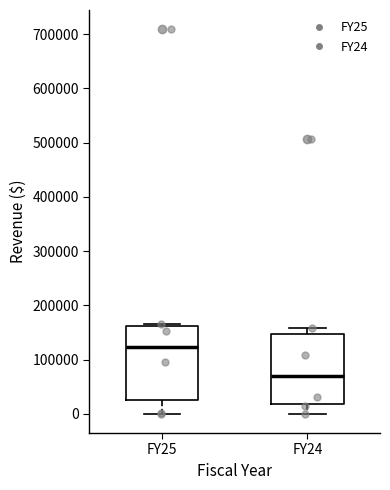

Reading left to right, transcribe this box plot: for each box, give where its median line is, the range the box spans, and where its two whiskers end, as read against the y-axis. The values are not printed on the chart, so give them approximately, as read against the axis.

FY25: median 120000, box 20000 to 160000, whiskers 0 to 170000
FY24: median 70000, box 20000 to 150000, whiskers 0 to 160000